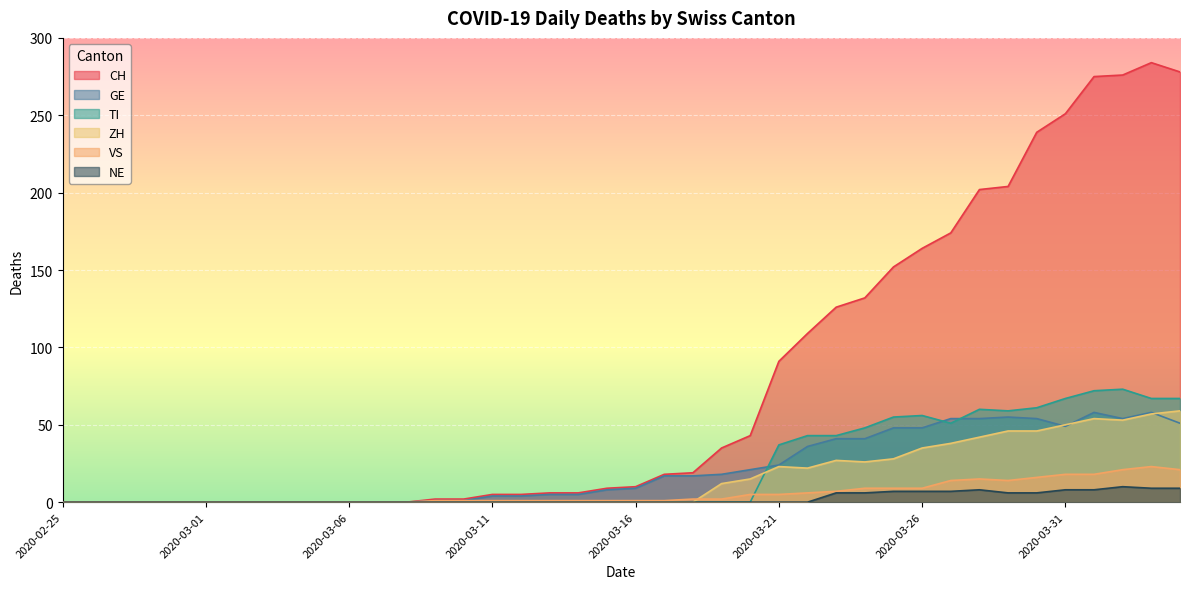

Count the NE values in the range 0 to 6.

31